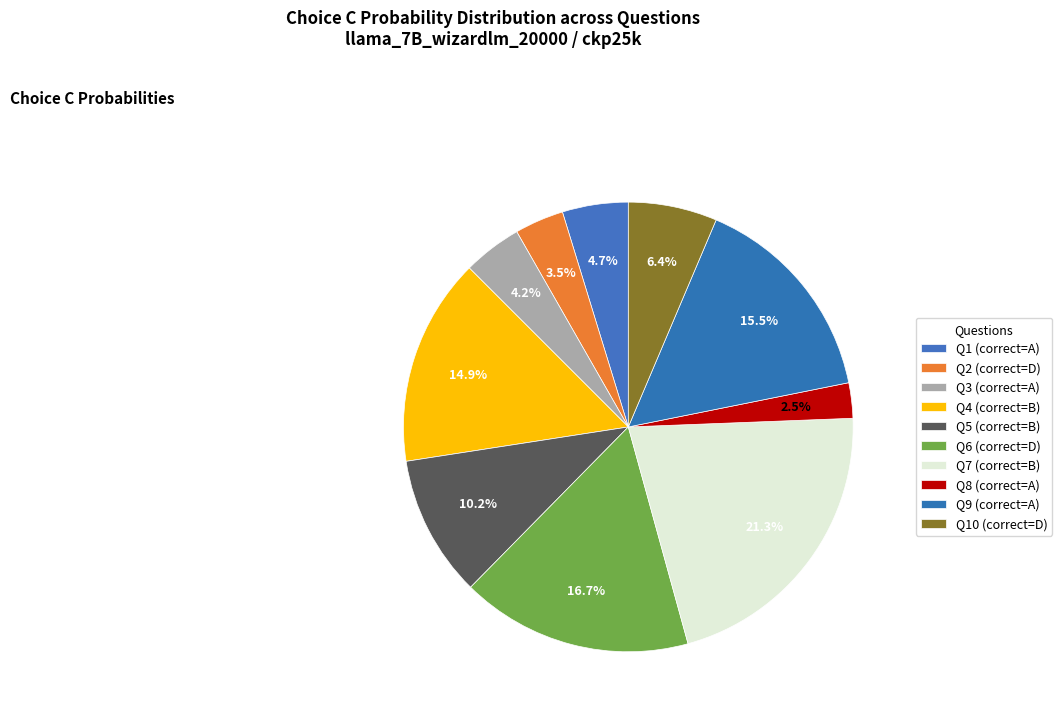

How many segments does this pie chart have?

10